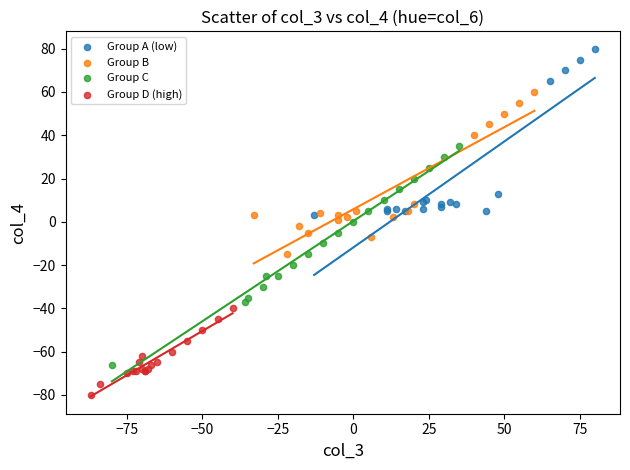

What are all the series names shown in the legend?

Group A (low), Group B, Group C, Group D (high)